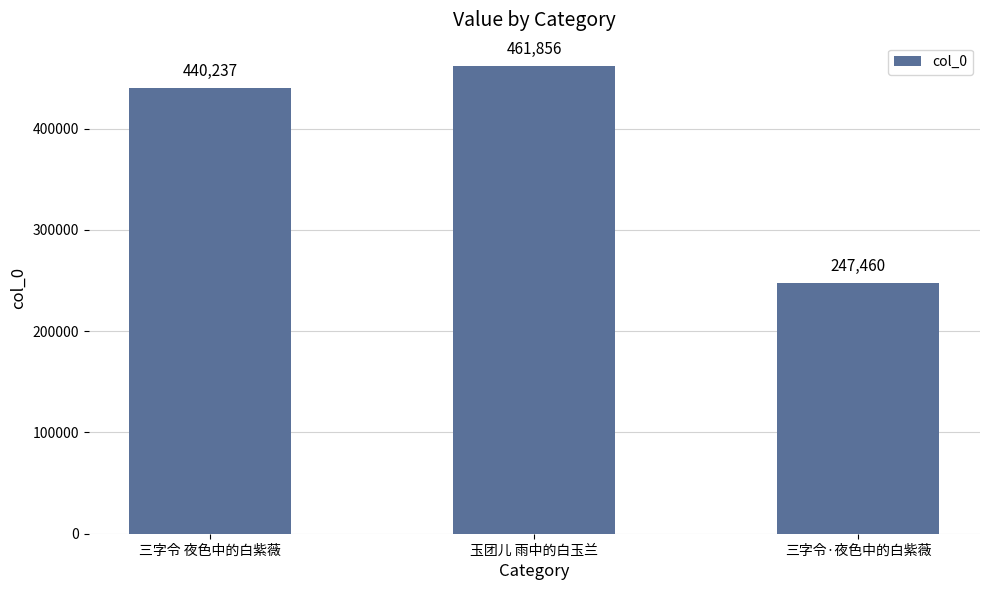

List the labels in order of value, smallest first.

三字令·夜色中的白紫薇, 三字令 夜色中的白紫薇, 玉团儿 雨中的白玉兰